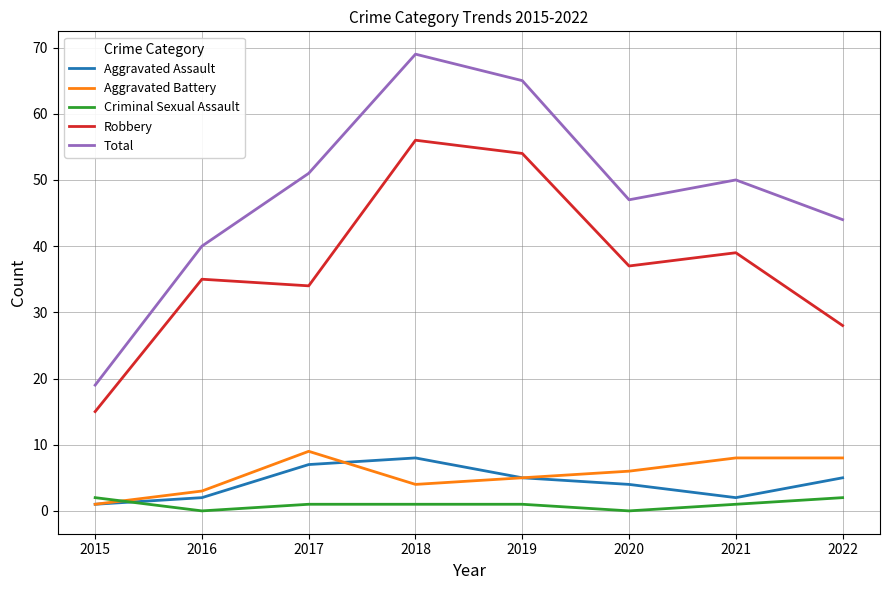

Rank the series at 2018 from lowest to highest value.

Criminal Sexual Assault, Aggravated Battery, Aggravated Assault, Robbery, Total